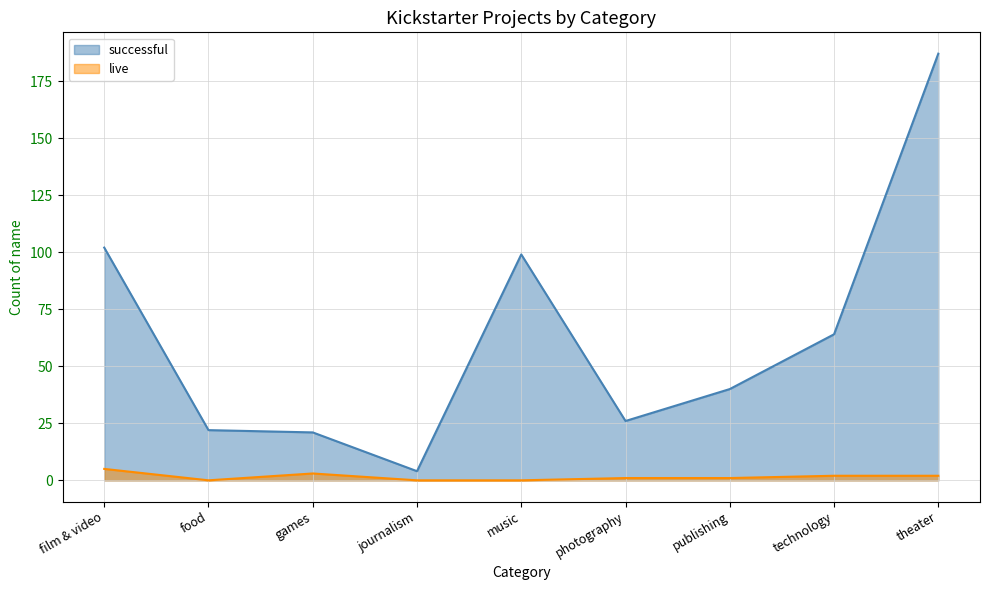

What is the label of the 3rd point from the left?

games